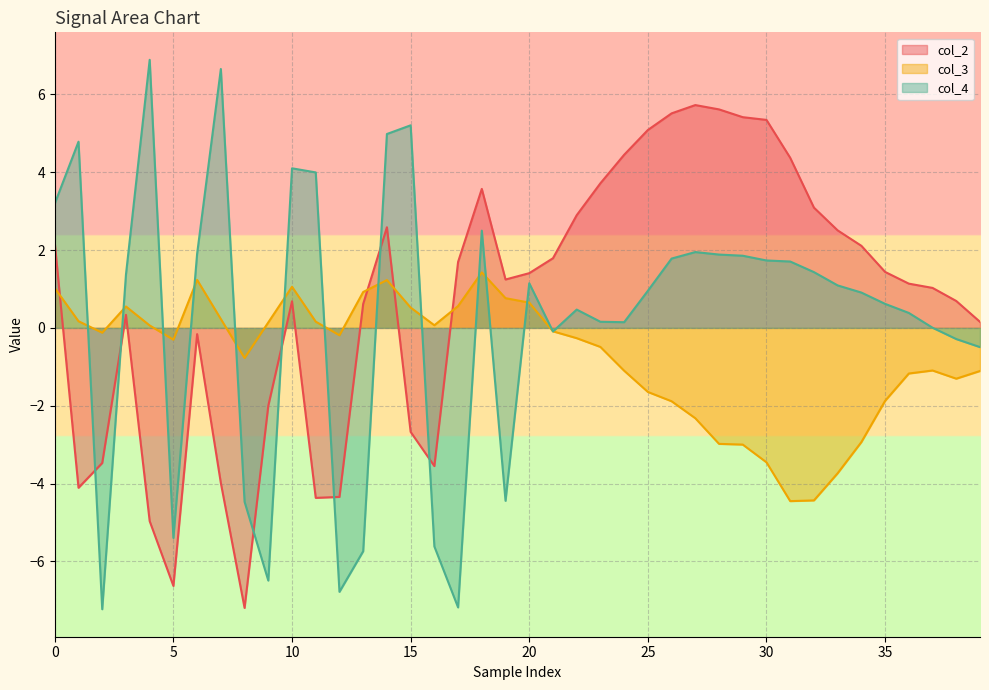

Rank the series by their average value, from highest to lowest.

col_2, col_4, col_3